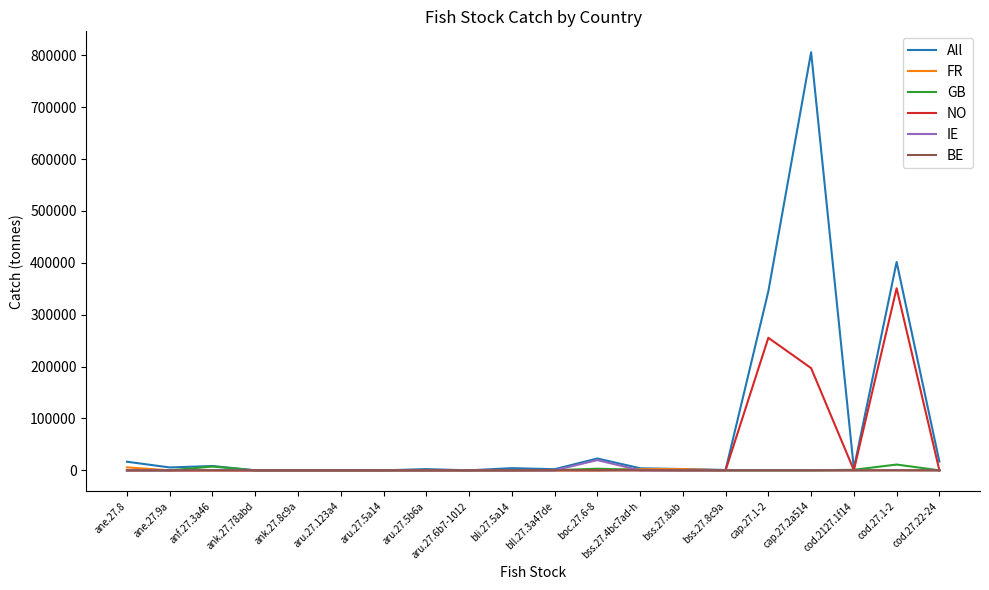

What position from the right is boc.27.6-8?

9